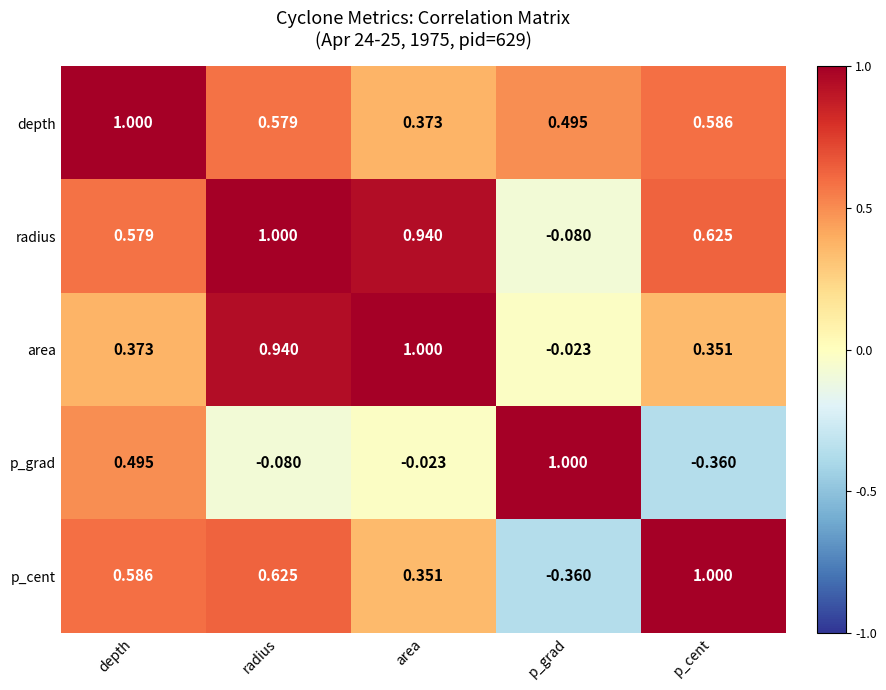

Where is p_grad nearest to the value 0?

area